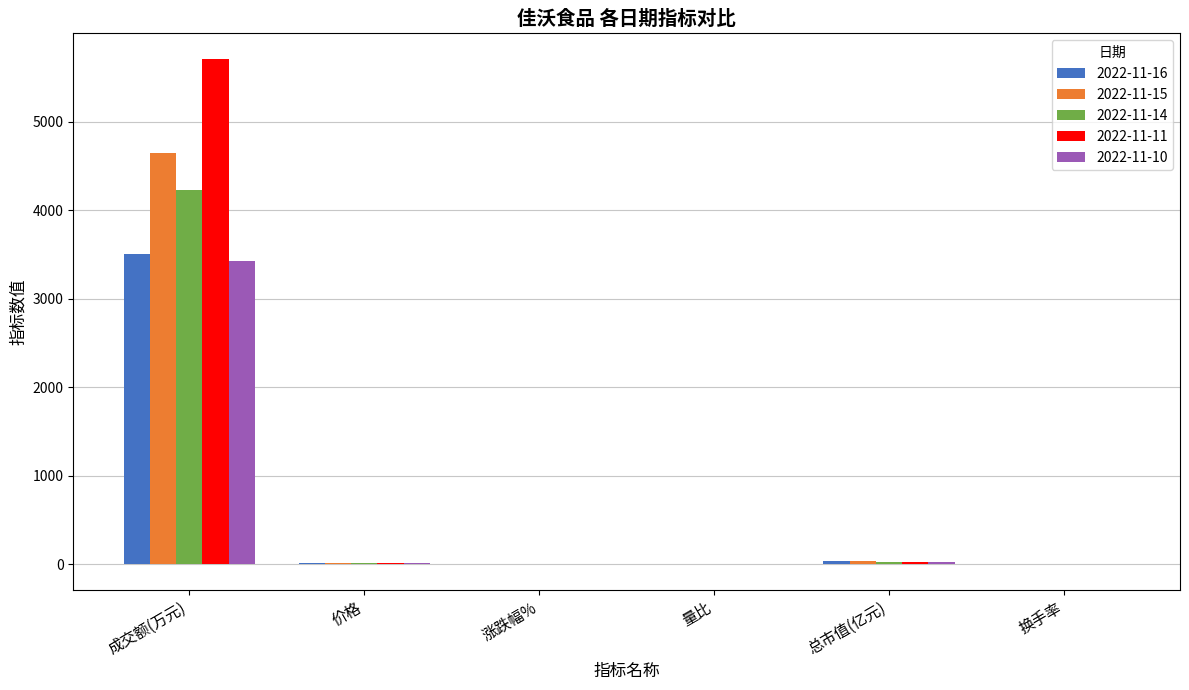

What is the total value across all series at 成交额(万元)?

21521.0